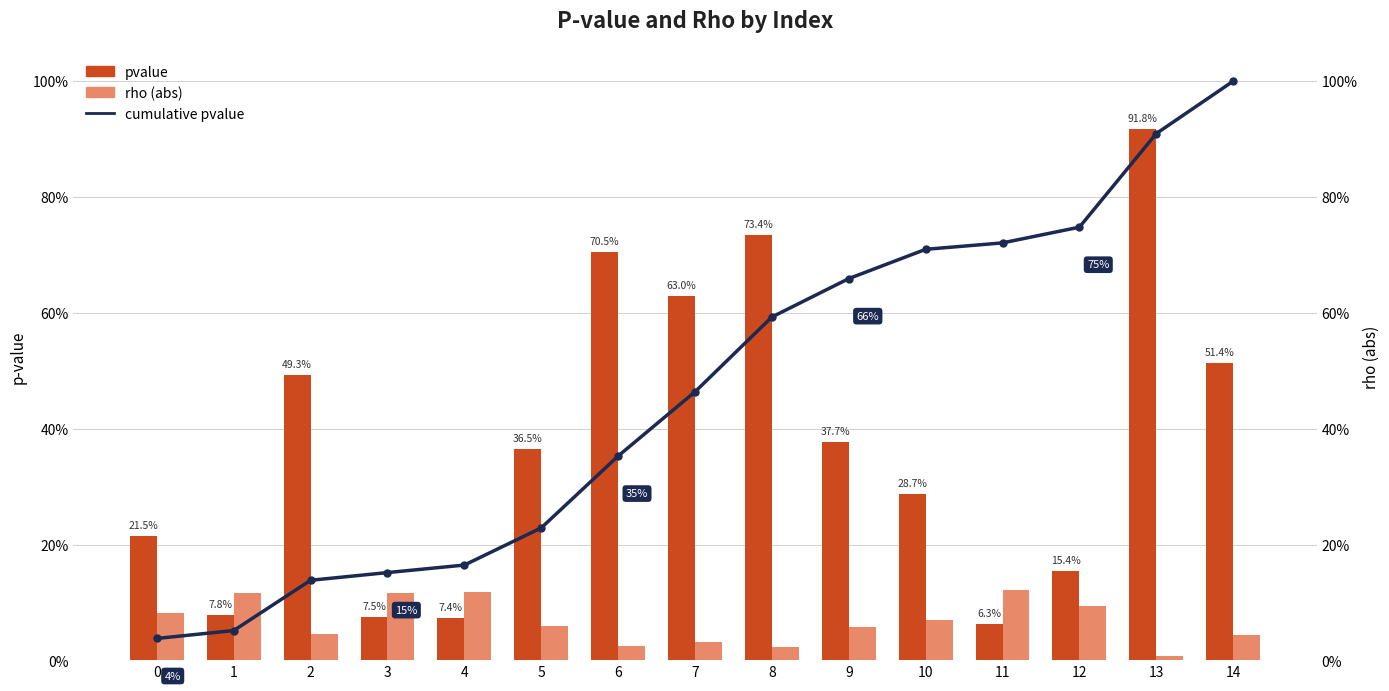

Reading left to right, what are all the values shown in this chart?

pvalue: 0=0.2	1=0.1	2=0.5	3=0.1	4=0.1	5=0.4	6=0.7	7=0.6	8=0.7	9=0.4	10=0.3	11=0.1	12=0.2	13=0.9	14=0.5
rho (abs): 0=0.1	1=0.1	2=0.0	3=0.1	4=0.1	5=0.1	6=0.0	7=0.0	8=0.0	9=0.1	10=0.1	11=0.1	12=0.1	13=0.0	14=0.0
cumulative pvalue: 0=0.0	1=0.1	2=0.1	3=0.2	4=0.2	5=0.2	6=0.4	7=0.5	8=0.6	9=0.7	10=0.7	11=0.7	12=0.7	13=0.9	14=1.0